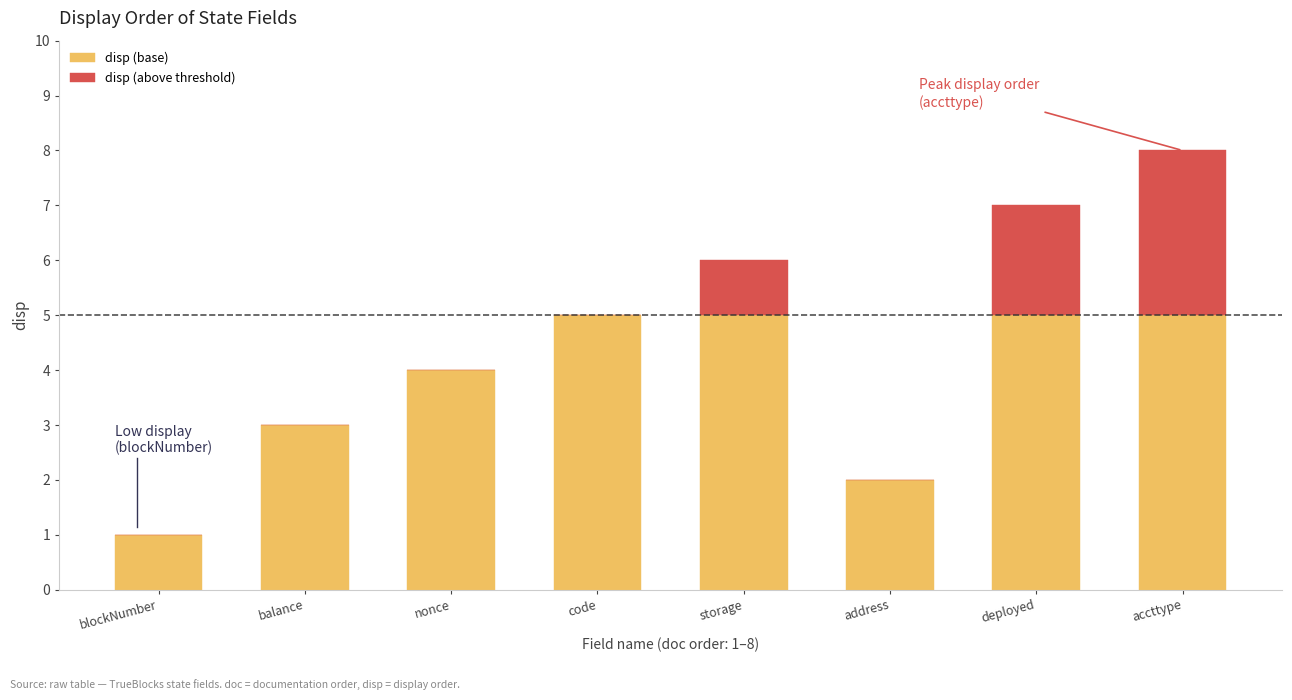

What is the maximum value for disp (base)?

5